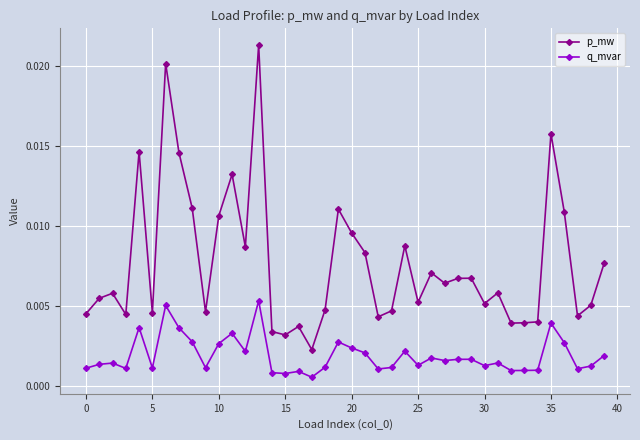

Count the q_mvar values in the range 0 to 1.

40